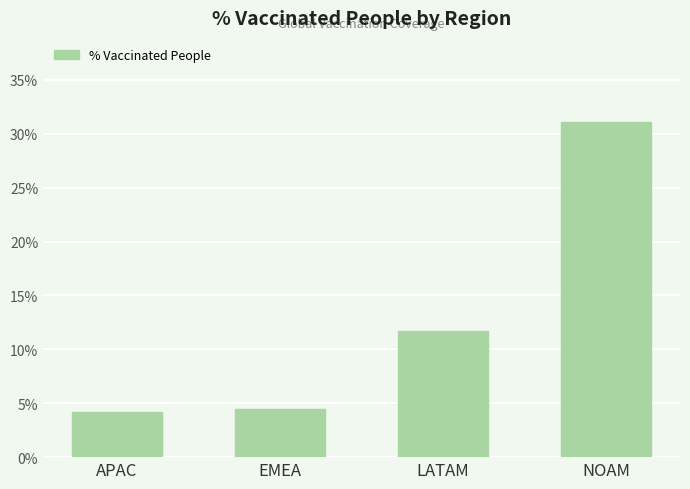

Which category has the highest value across all series?

NOAM